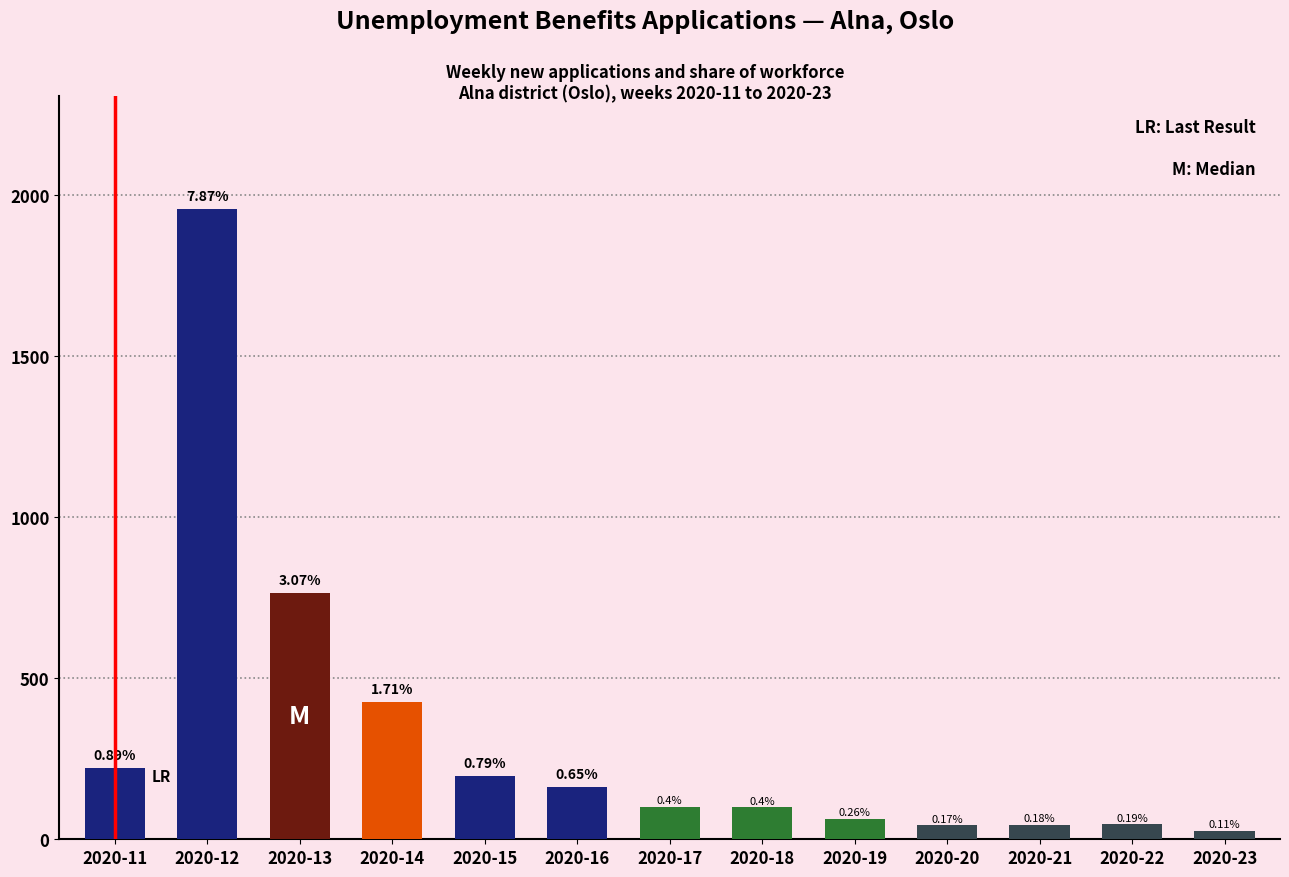

Reading left to right, list all the values displayed in this chart.

2020-11=221	2020-12=1954	2020-13=763	2020-14=425	2020-15=195	2020-16=162	2020-17=100	2020-18=99	2020-19=64	2020-20=43	2020-21=45	2020-22=46	2020-23=27